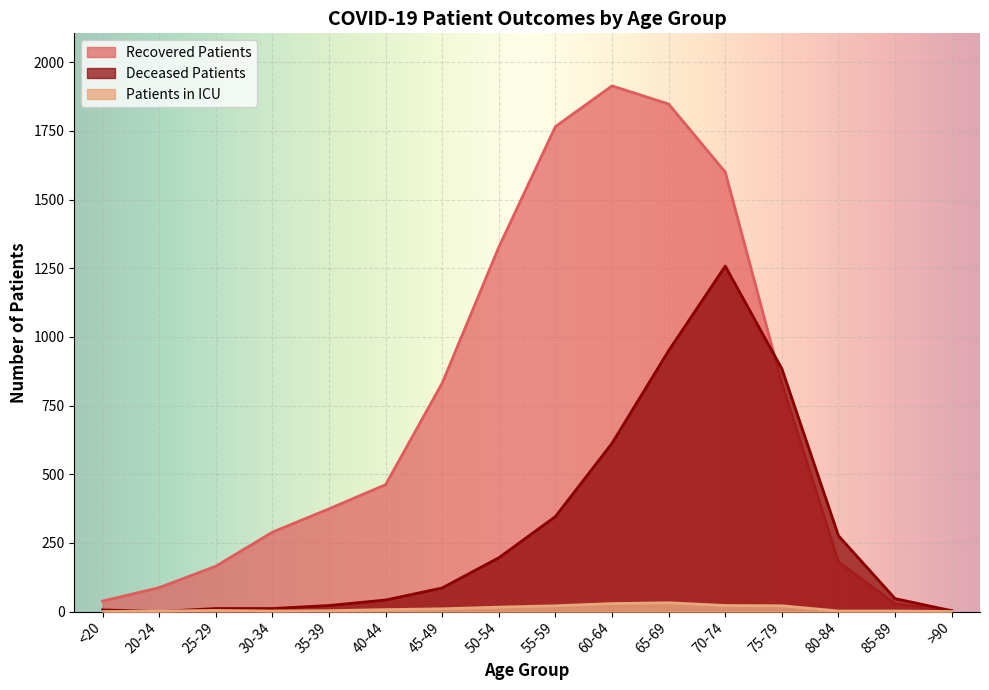

What is the difference between the maximum and second lowest values in the recovered_patients series?

1886